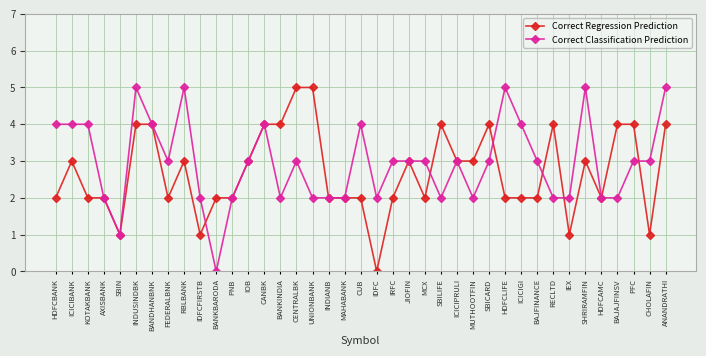

What is the greatest value displayed?

5